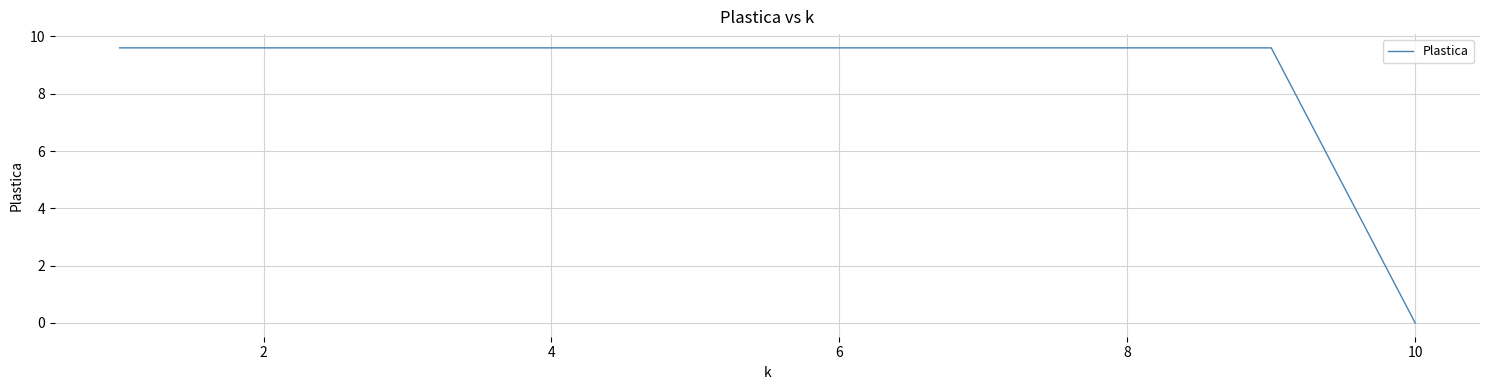

What is the greatest value displayed?

9.6